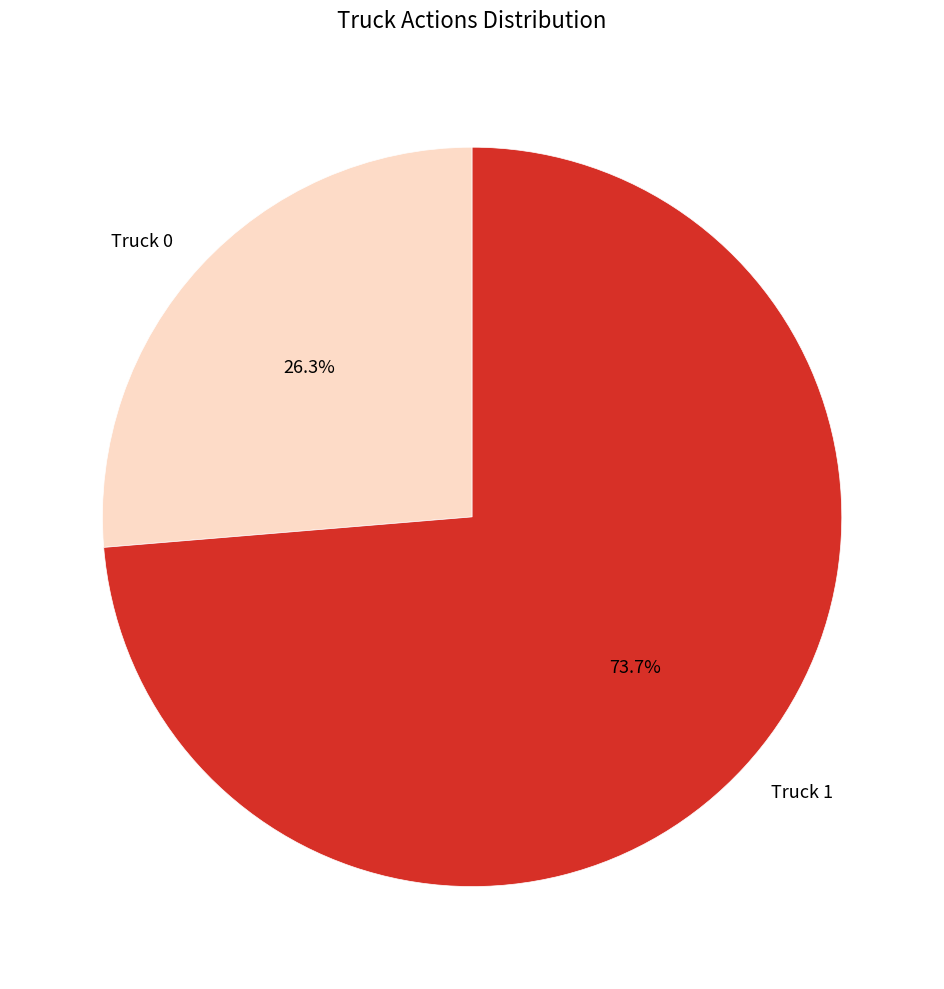

How many segments does this pie chart have?

2